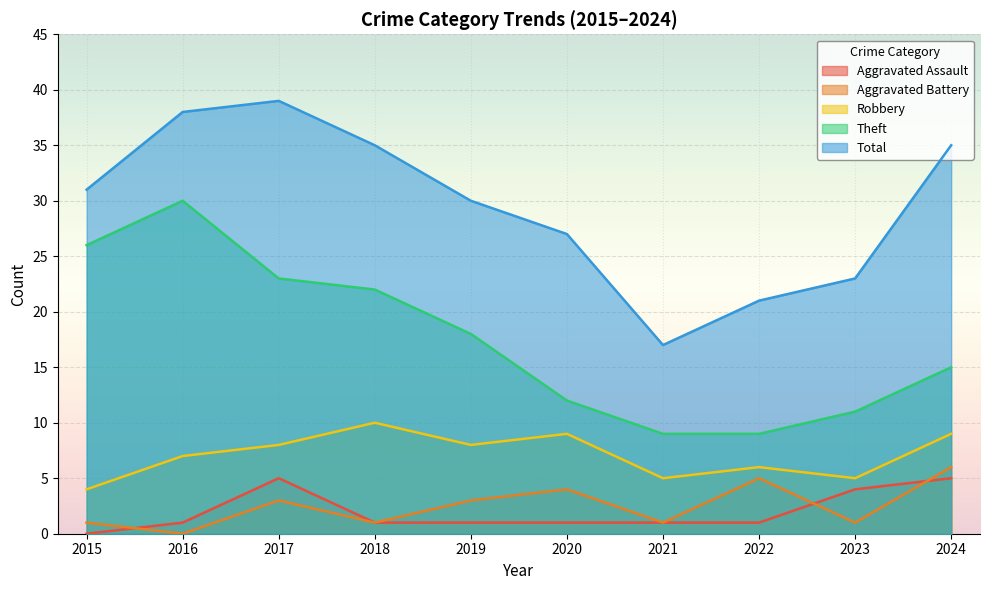

What is the approximate value of Robbery at 2021?

5